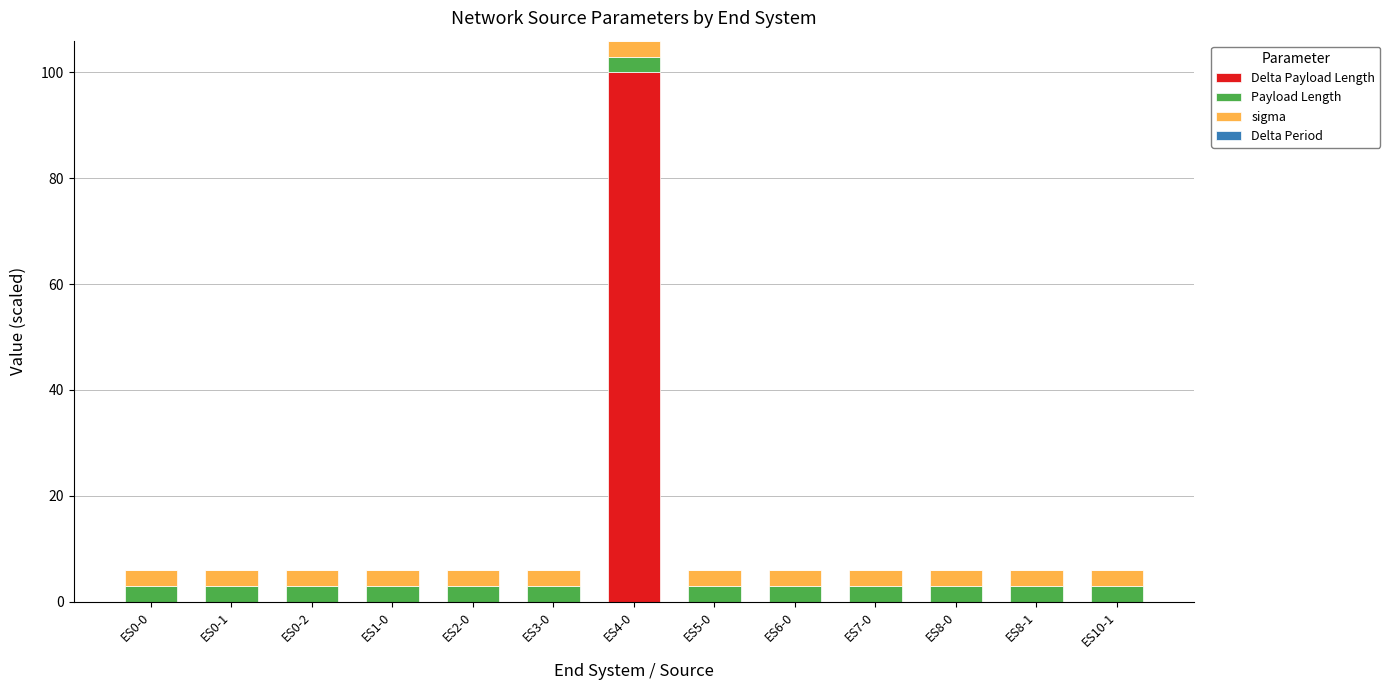

At which category is the sum across all series the highest?

ES4-0